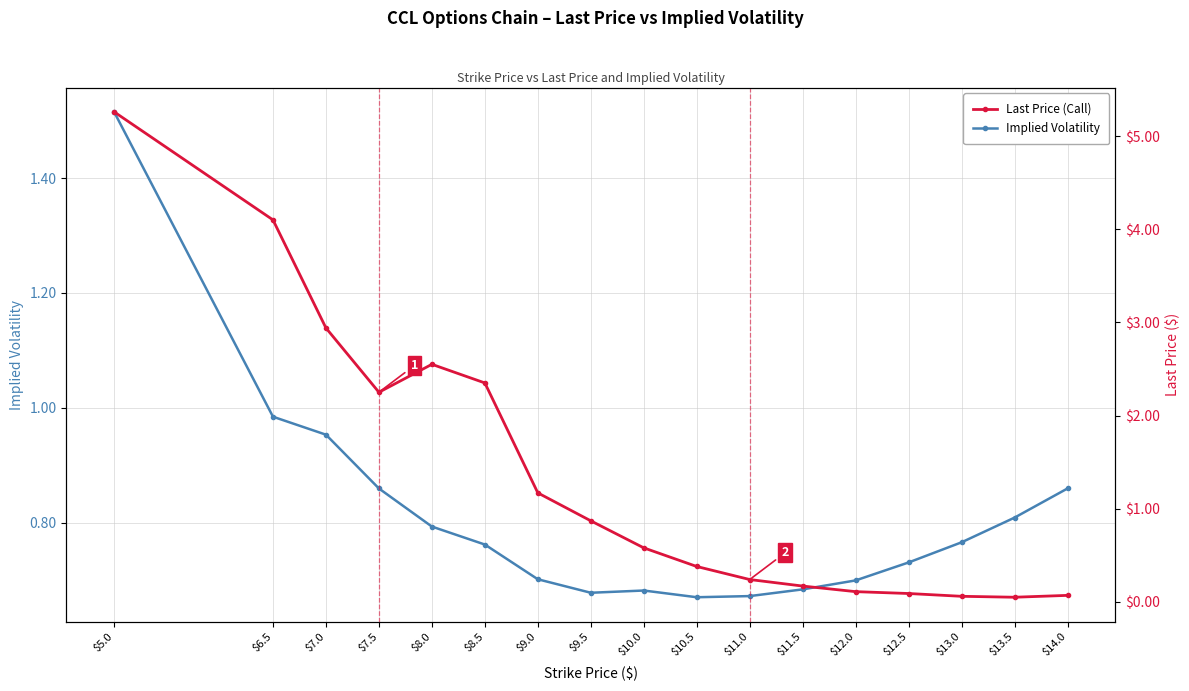

Count the number of categories in the chart.

17